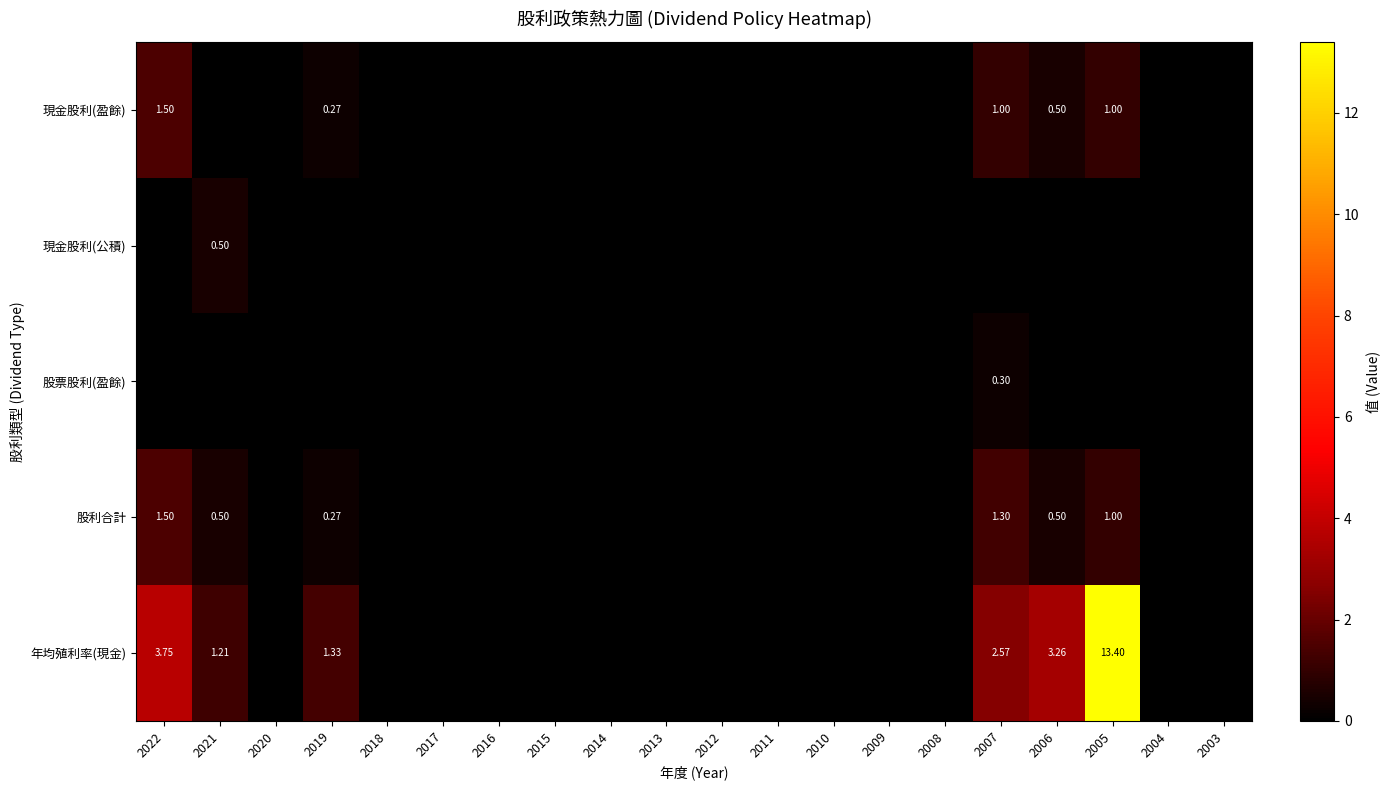

How many 現金股利(盈餘) values are between 0 and 1?

19